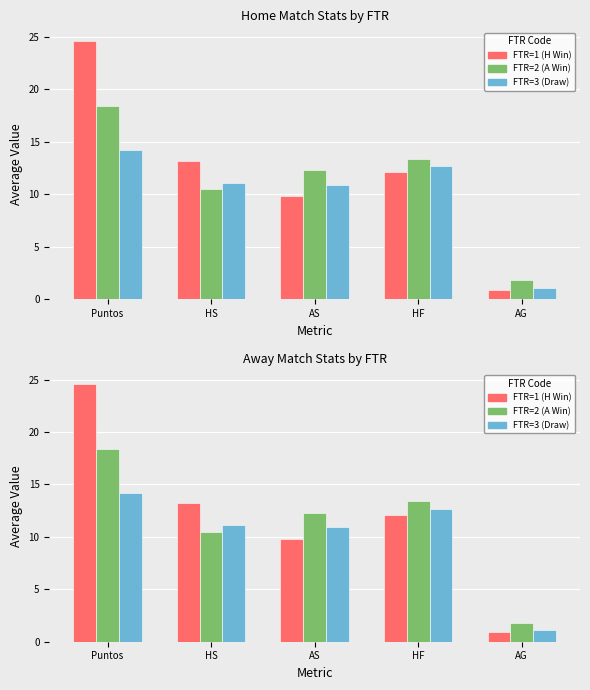

At which label is FTR=1 (H Win) closest to 12?

HF